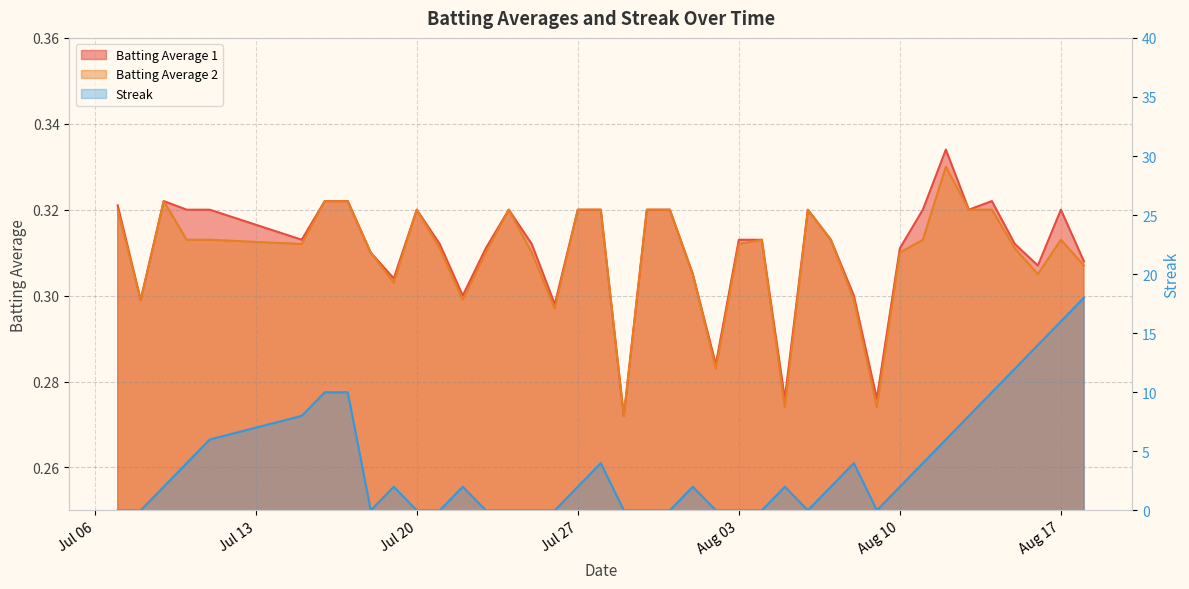

At how many categories does at least one series exceed 6?

9